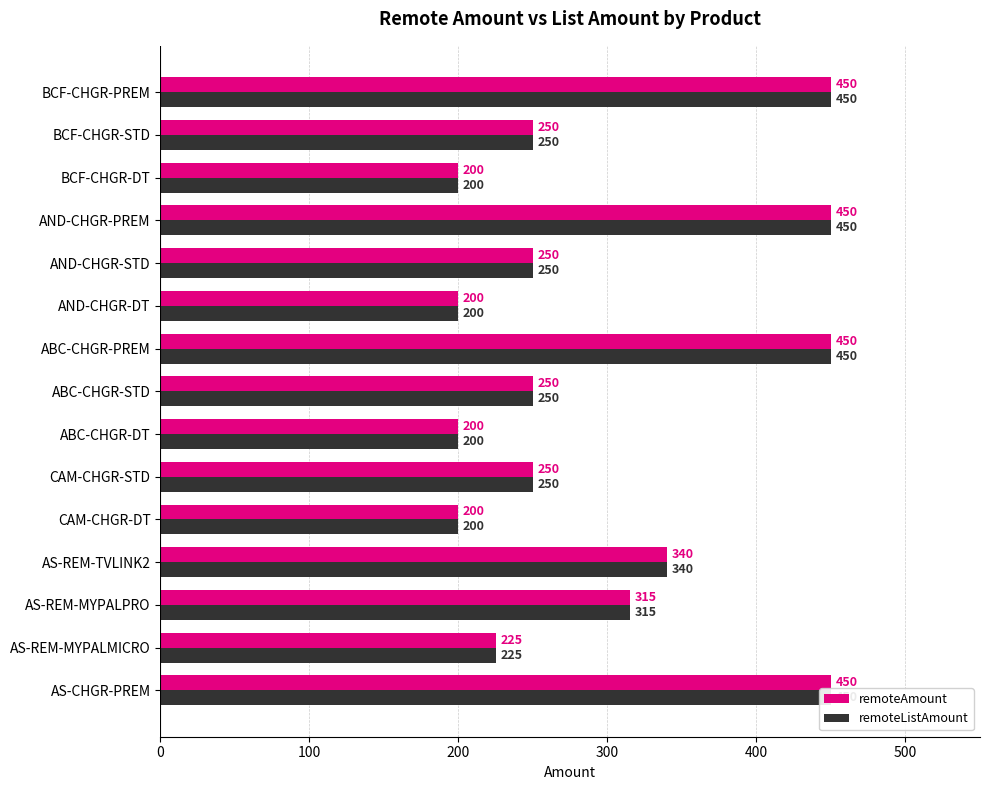

What is the average value of the remoteAmount series?

299